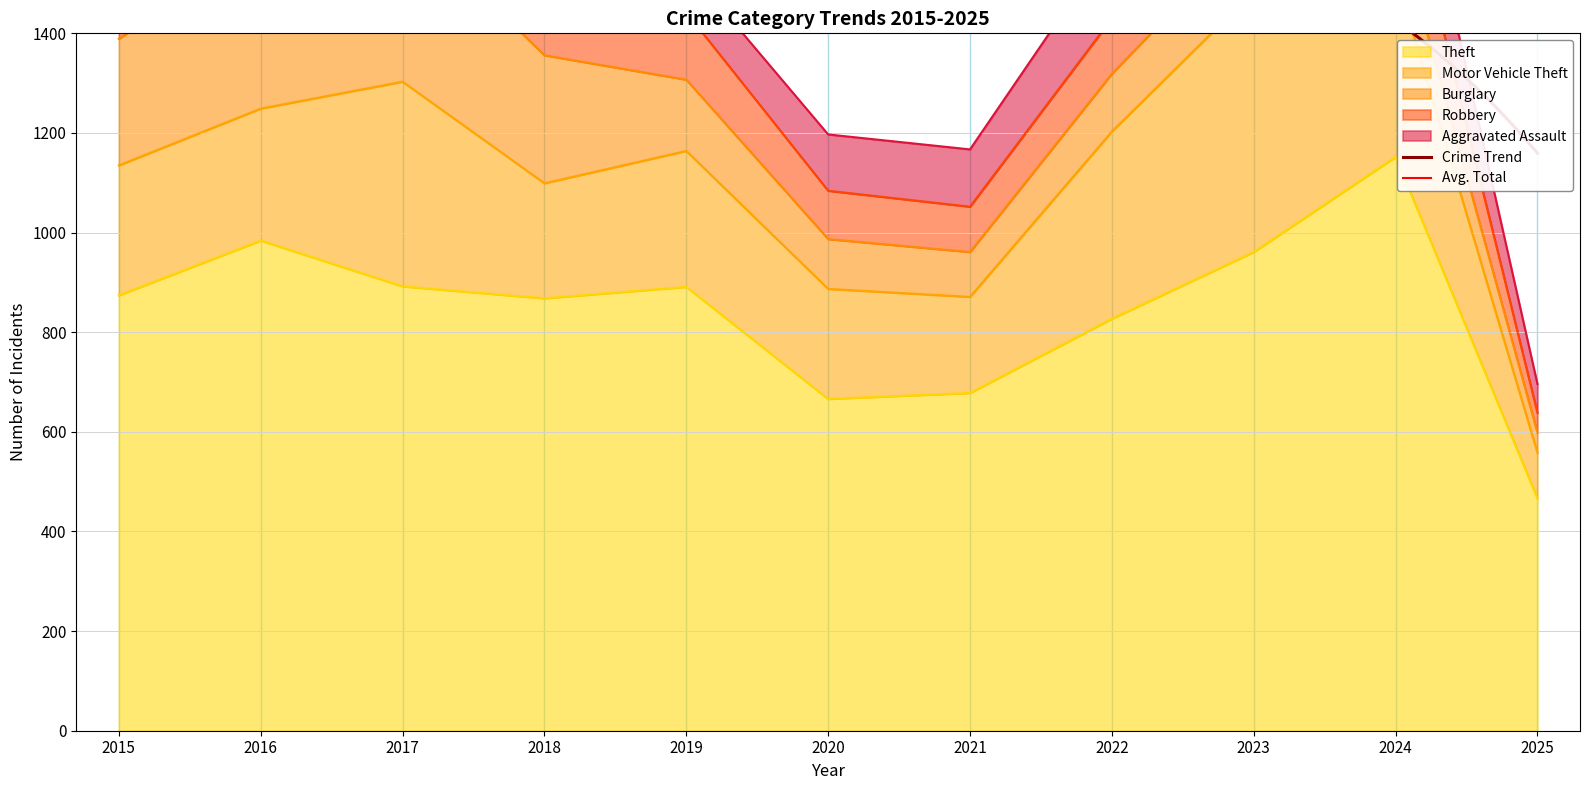

Is it true that Burglary equals 143 at 2019?

True